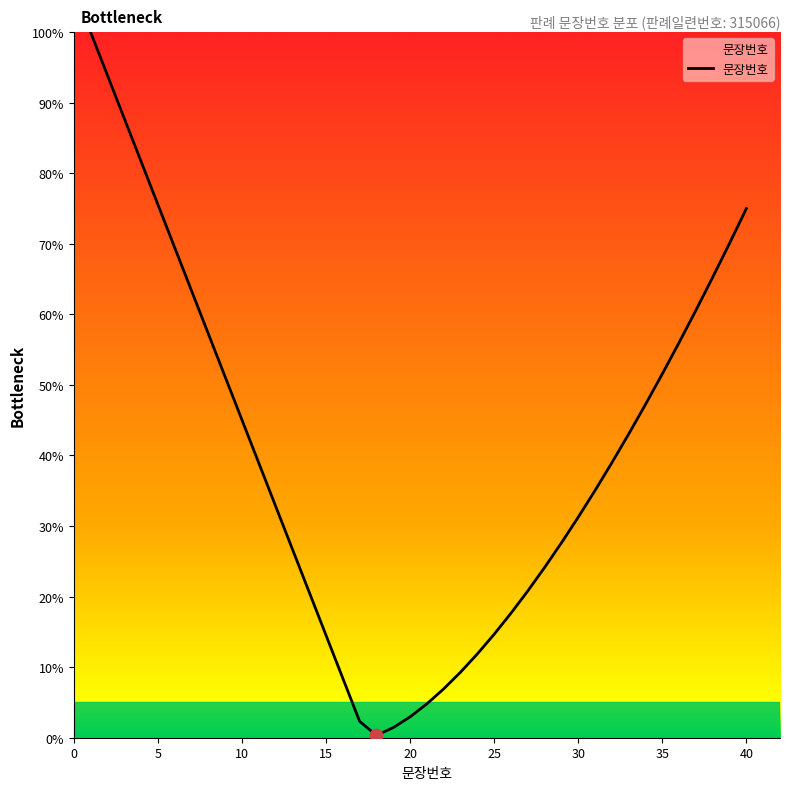

What is the difference between the maximum and minimum values?

99.7